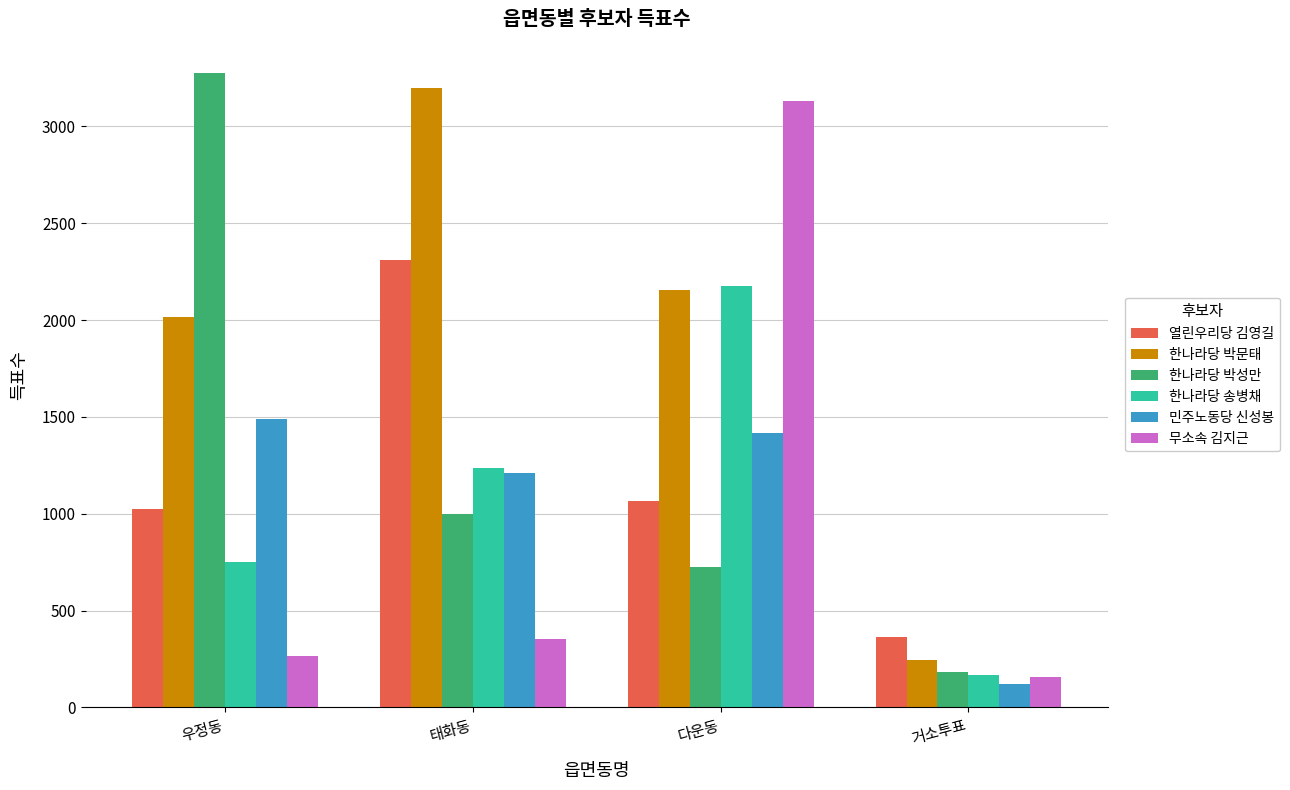

How many data points does each series have?

4